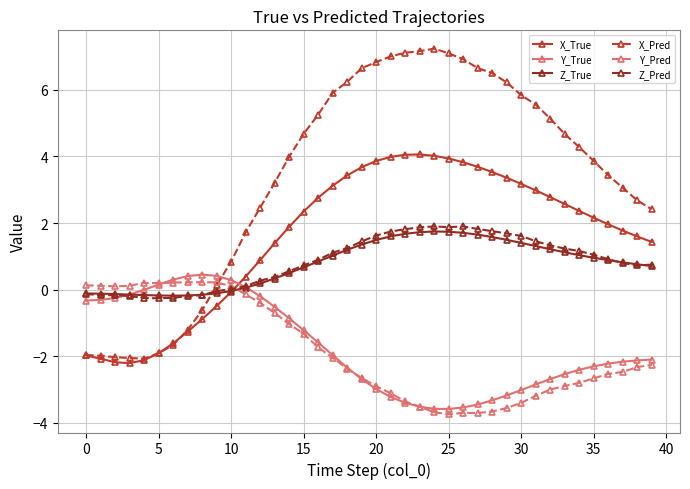

What is the sum of all X_Pred values?

135.2